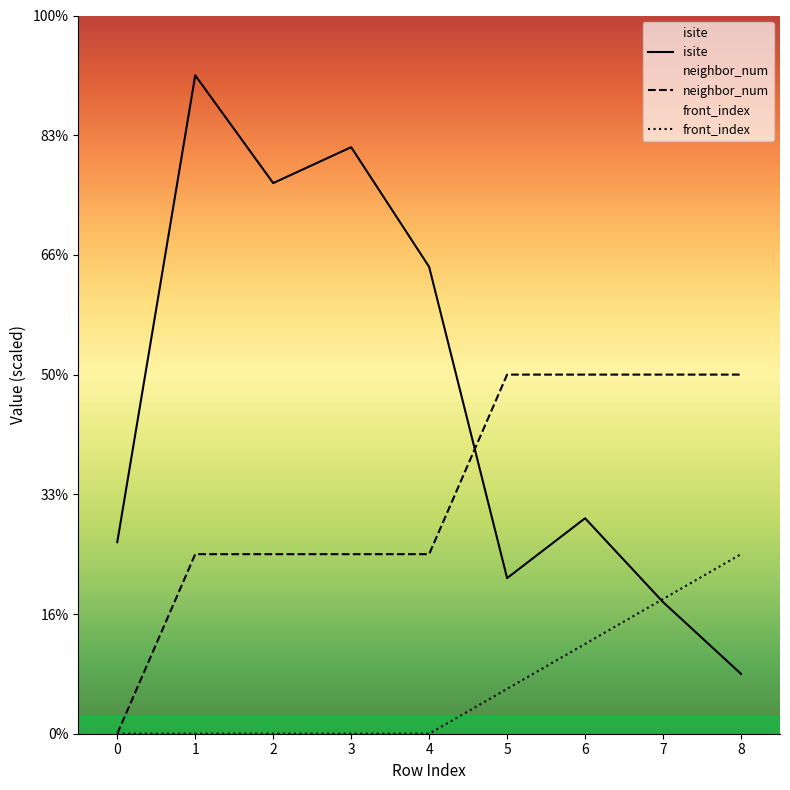

Reading left to right, what are all the values shown in this chart?

isite: 0=16.0	1=55.0	2=46.0	3=49.0	4=39.0	5=13.0	6=18.0	7=11.0	8=5.0
neighbor_num: 0=0.0	1=15.0	2=15.0	3=15.0	4=15.0	5=30.0	6=30.0	7=30.0	8=30.0
front_index: 0=0.0	1=0.0	2=0.0	3=0.0	4=0.0	5=3.8	6=7.5	7=11.2	8=15.0